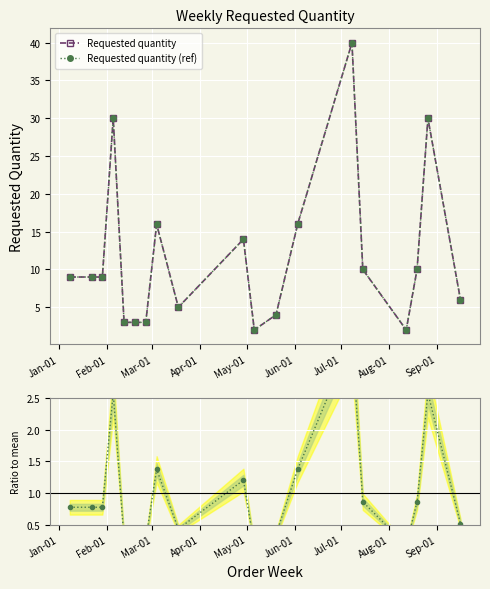

What is the total value across all series at Jul-01?

6.3